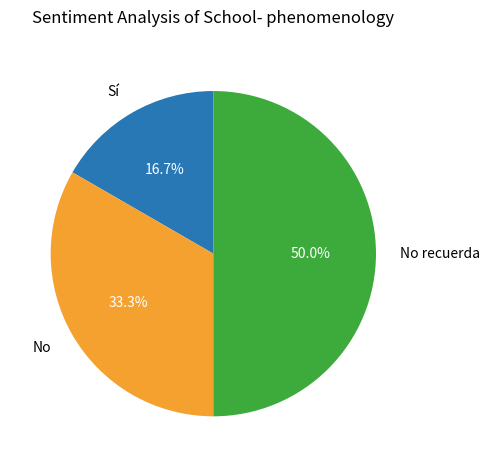

Count the number of slices in the pie.

3